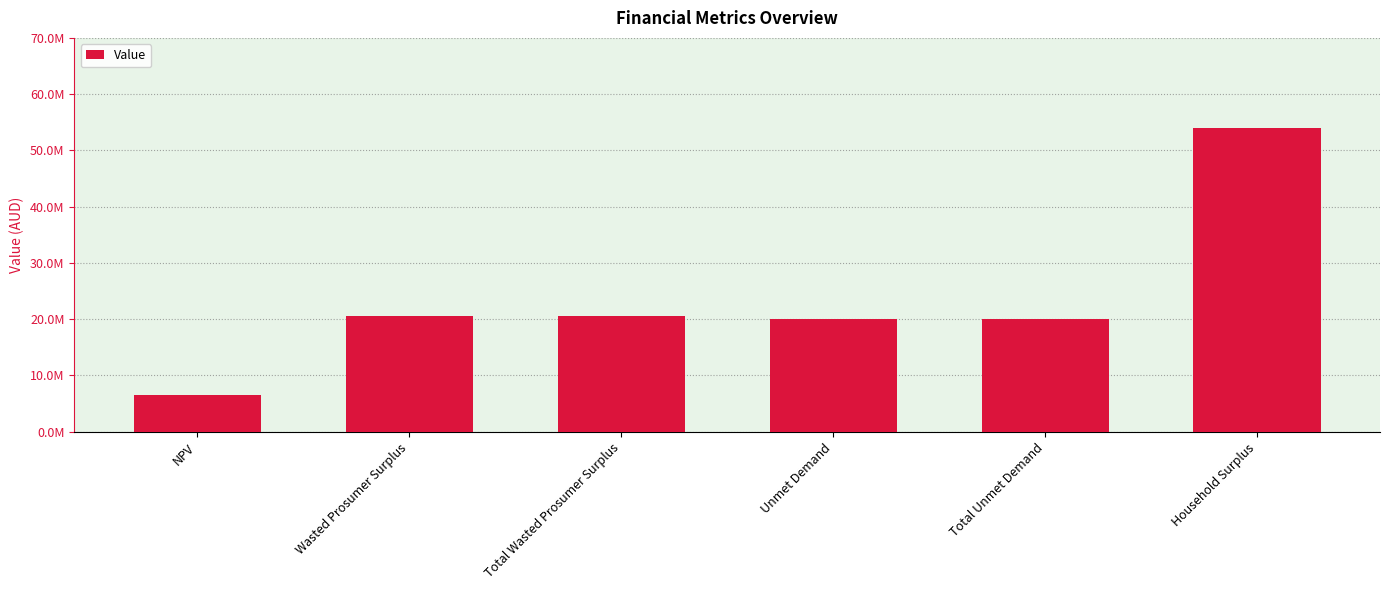

Where does the data first go above 20506090?

Wasted Prosumer Surplus